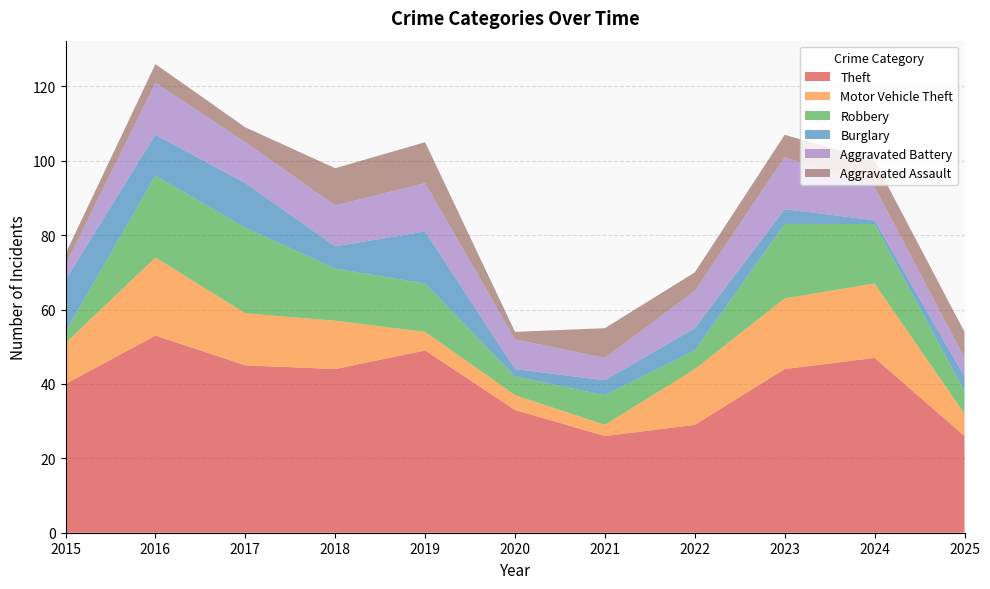

Reading left to right, extract all data points from this chart.

Theft: 2015=40	2016=53	2017=45	2018=44	2019=49	2020=33	2021=26	2022=29	2023=44	2024=47	2025=26
Motor Vehicle Theft: 2015=11	2016=21	2017=14	2018=13	2019=5	2020=4	2021=3	2022=15	2023=19	2024=20	2025=6
Robbery: 2015=3	2016=22	2017=23	2018=14	2019=13	2020=5	2021=8	2022=5	2023=20	2024=16	2025=6
Burglary: 2015=14	2016=11	2017=12	2018=6	2019=14	2020=2	2021=4	2022=6	2023=4	2024=1	2025=4
Aggravated Battery: 2015=4	2016=14	2017=11	2018=11	2019=13	2020=8	2021=6	2022=10	2023=14	2024=9	2025=5
Aggravated Assault: 2015=3	2016=5	2017=4	2018=10	2019=11	2020=2	2021=8	2022=5	2023=6	2024=7	2025=7